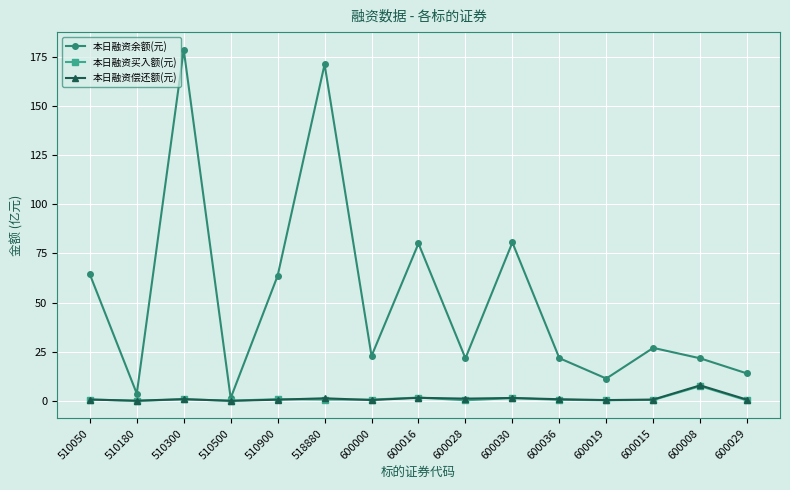

Is the value of 本日融资偿还额(元) at 600029 greater than the value of 本日融资余额(元) at 510050?

No